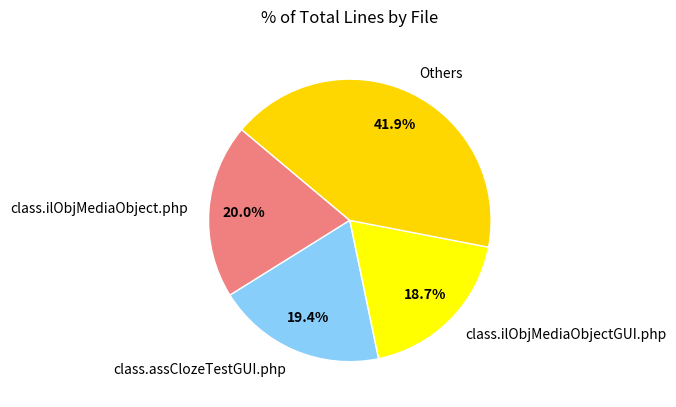

Between class.ilObjMediaObject.php and Others, which is larger?

Others